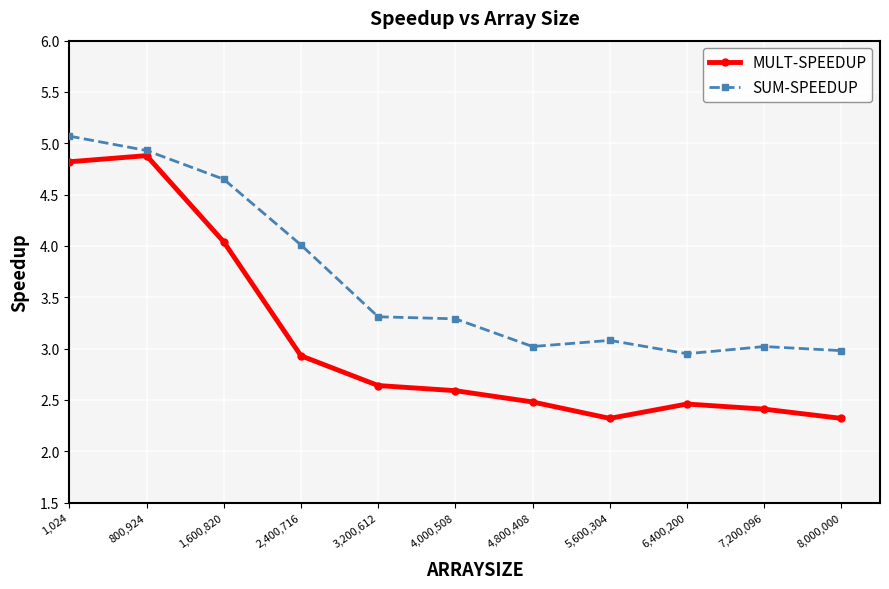

What is the label of the 5th point from the left?

3,200,612